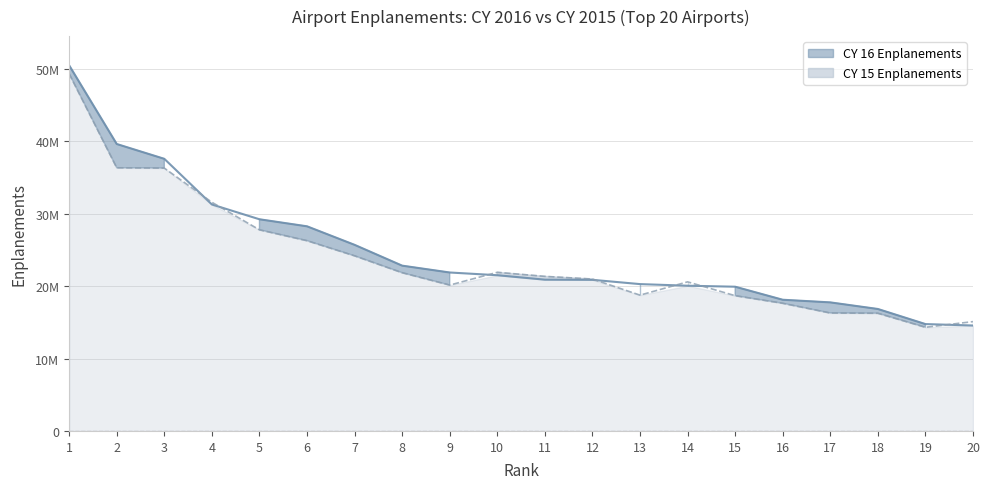

True or false: CY 15 Enplanements has a value of 36305668 at 3.

True